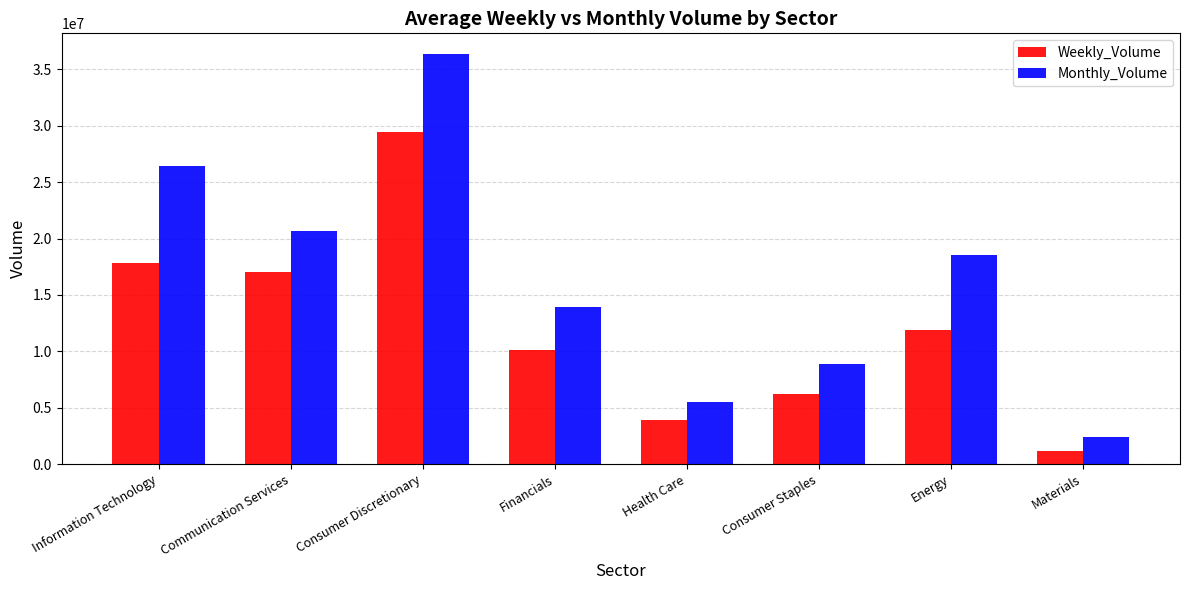

Reading left to right, what are all the values shown in this chart?

Weekly_Volume: 17787431.3	17008271.5	29429207.0	10135394.4	3929834.9	6229750.0	11901342.0	1175617.0
Monthly_Volume: 26412527.9	20642321.8	36377149.6	13912652.8	5487063.9	8862817.2	18550846.0	2421326.0